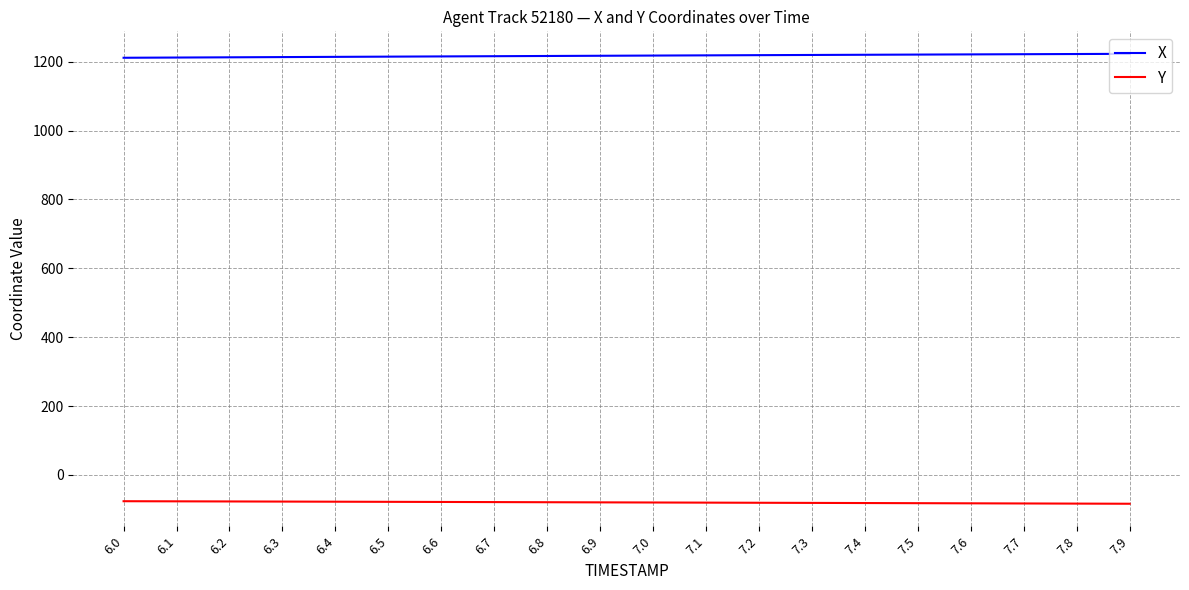

What is the total value across all series at 7.0?

1137.9